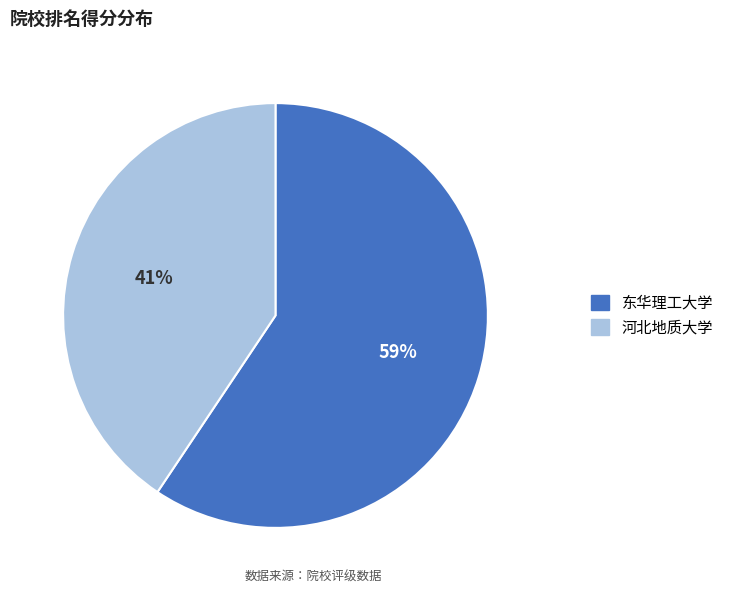

To the nearest percent, what is the average slice percentage?

50%